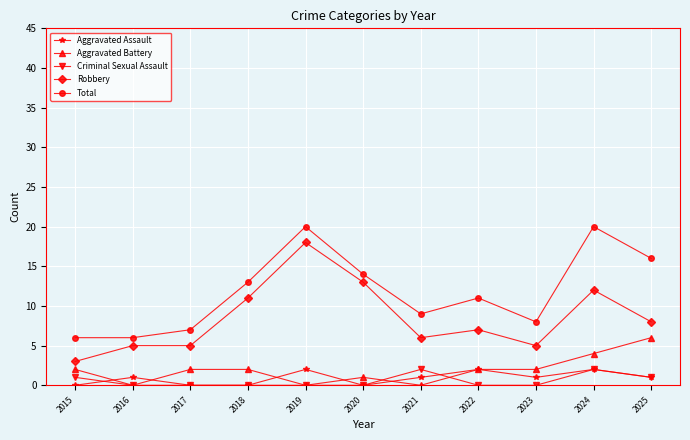

Reading left to right, extract all data points from this chart.

Aggravated Assault: 2015=0	2016=1	2017=0	2018=0	2019=2	2020=0	2021=1	2022=2	2023=1	2024=2	2025=1
Aggravated Battery: 2015=2	2016=0	2017=2	2018=2	2019=0	2020=1	2021=0	2022=2	2023=2	2024=4	2025=6
Criminal Sexual Assault: 2015=1	2016=0	2017=0	2018=0	2019=0	2020=0	2021=2	2022=0	2023=0	2024=2	2025=1
Robbery: 2015=3	2016=5	2017=5	2018=11	2019=18	2020=13	2021=6	2022=7	2023=5	2024=12	2025=8
Total: 2015=6	2016=6	2017=7	2018=13	2019=20	2020=14	2021=9	2022=11	2023=8	2024=20	2025=16